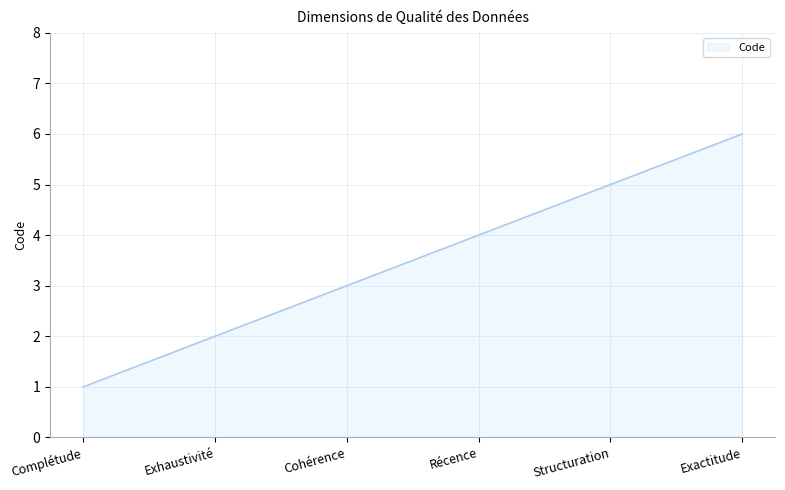

What is the greatest value displayed?

6